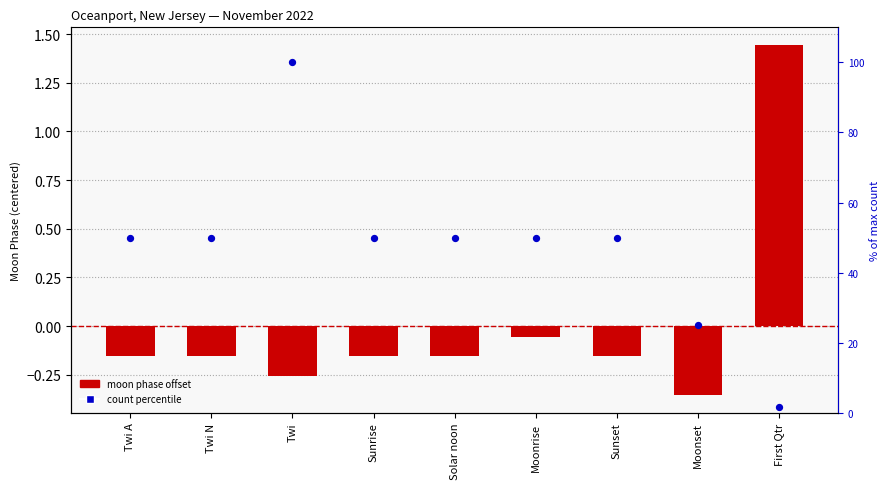

Which series has the widest spread of Y values?

count percentile